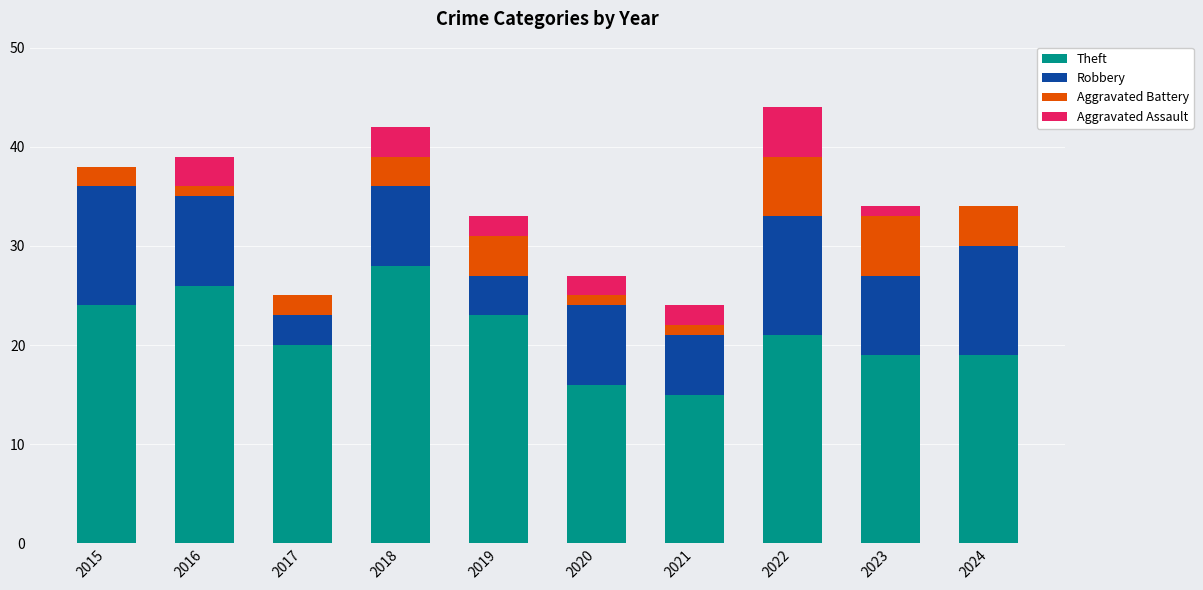

What is the total value across all series at 2022?

44